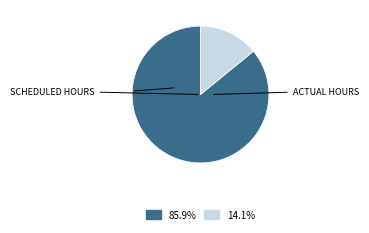

Does any single category account for the majority?

Yes